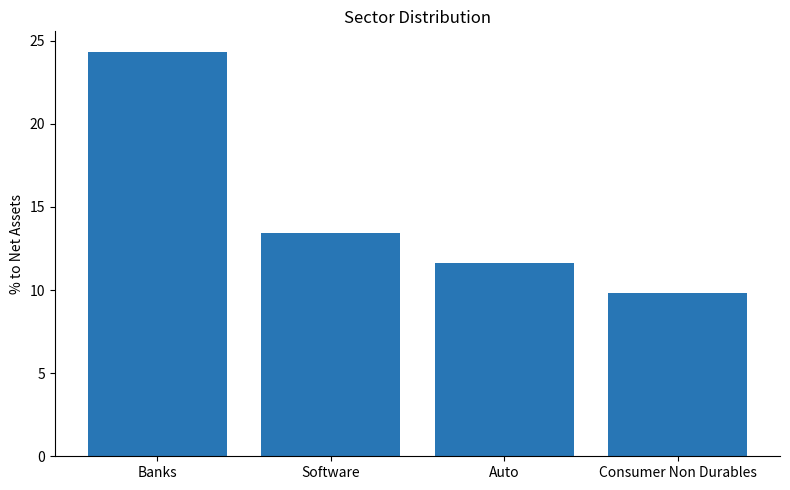

What is the label of the 4th bar from the left?

Consumer Non Durables